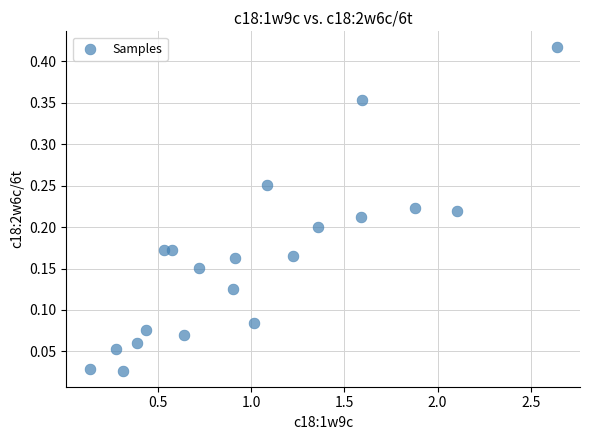

What is the range of X values (max minus min)?

2.5